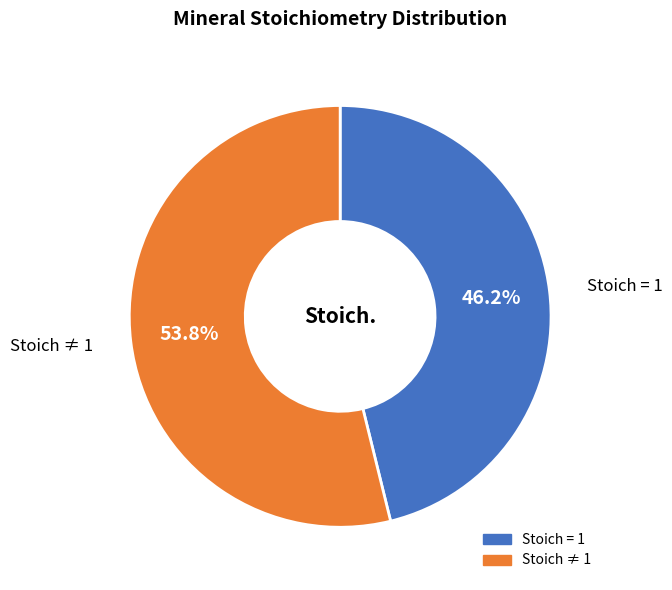

Is there a majority slice in this chart?

Yes